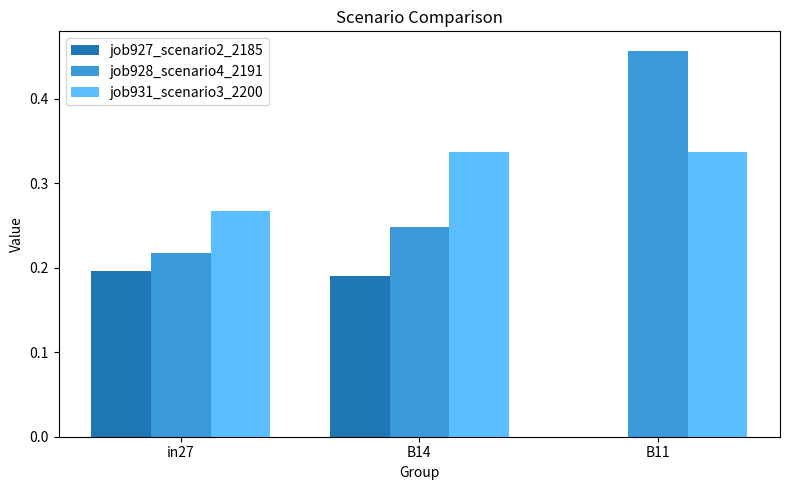

How many series are shown in this chart?

3